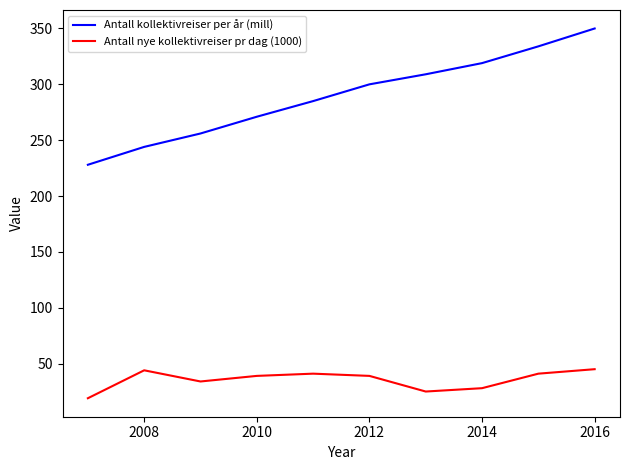

What is the difference between the maximum and minimum values in the Antall nye kollektivreiser pr dag (1000) series?

26